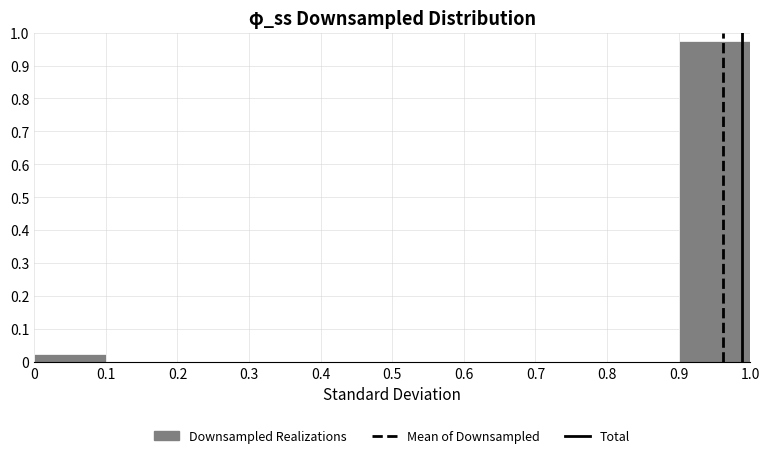

Reading left to right, list every bar in this chart as the range it spans on the x-axis followed by its height. The values are not printed on the chart, so give them approximately, as read against the axis.

0 to 0.1: 0.03
0.1 to 0.2: 0
0.2 to 0.3: 0
0.3 to 0.4: 0
0.4 to 0.5: 0
0.5 to 0.6: 0
0.6 to 0.7: 0
0.7 to 0.8: 0
0.8 to 0.9: 0
0.9 to 1.0: 0.98